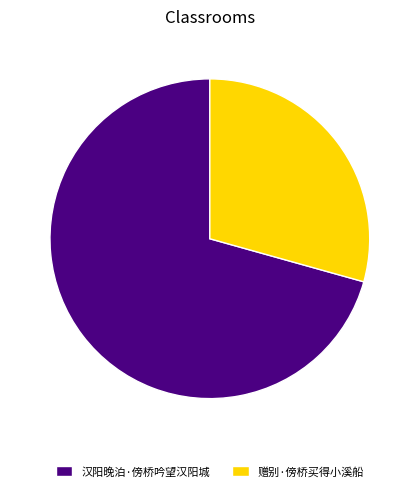

Is the sum of 赠别·傍桥买得小溪船 and 汉阳晚泊·傍桥吟望汉阳城 greater than half?

Yes